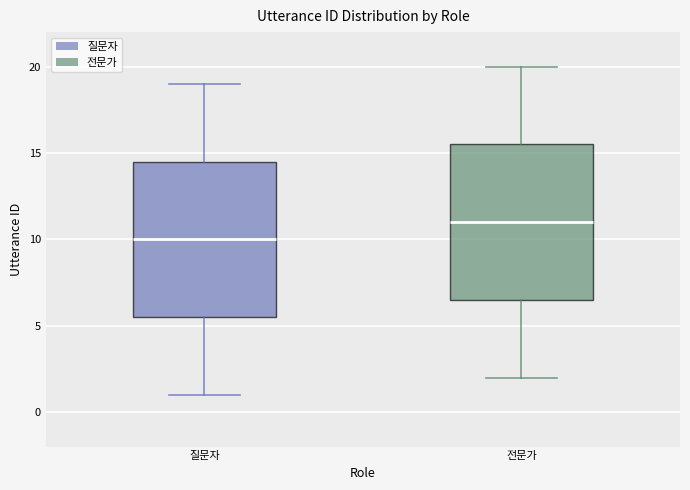

Reading left to right, read every box against the y-axis: the position of its median line, the range the box covers, and the ends of its whiskers. The values are not printed on the chart, so give them approximately, as read against the axis.

질문자: median 10.0, box 5.5 to 14.5, whiskers 1.0 to 19.0
전문가: median 11.0, box 6.5 to 15.5, whiskers 2.0 to 20.0